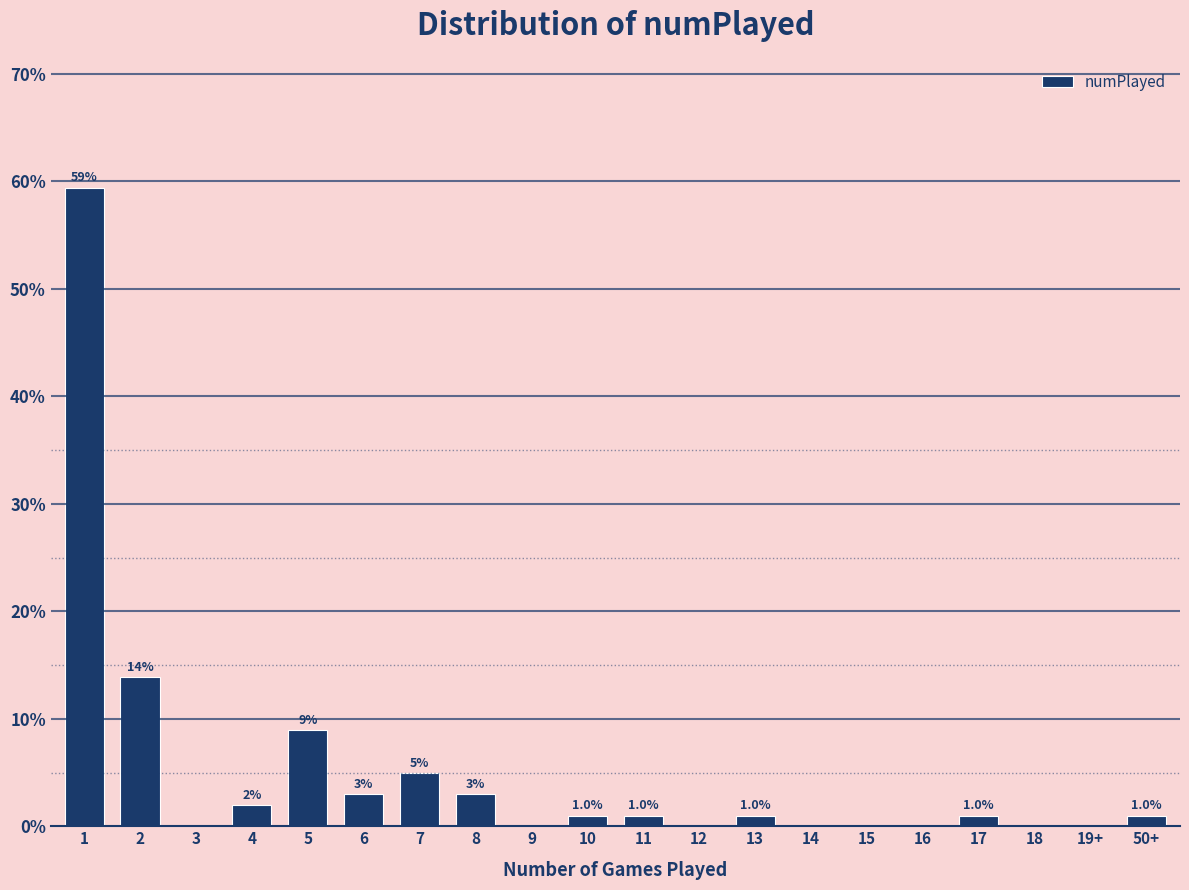

Reading left to right, extract all data points from this chart.

1=59.4	2=13.9	3=0.0	4=2.0	5=8.9	6=3.0	7=5.0	8=3.0	9=0.0	10=1.0	11=1.0	12=0.0	13=1.0	14=0.0	15=0.0	16=0.0	17=1.0	18=0.0	19+=0.0	50+=1.0